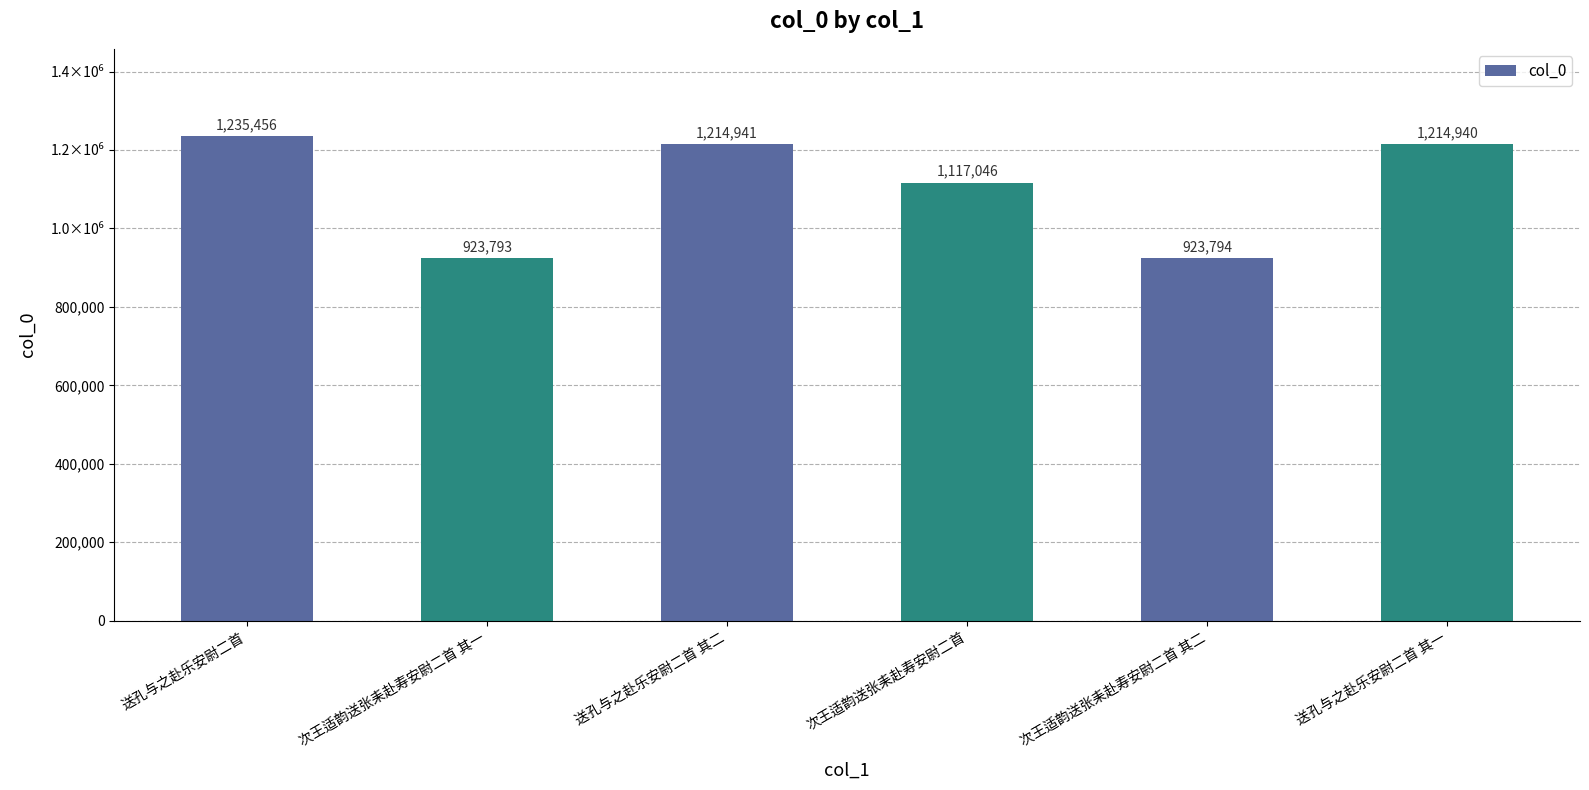

Are the bars horizontal?

No